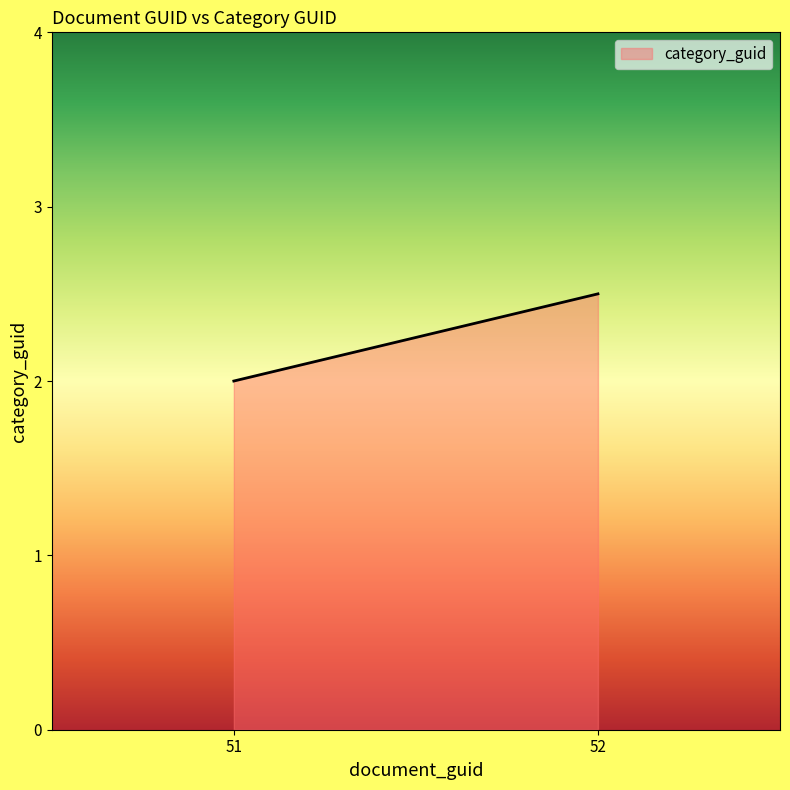

What is the change in value from 51 to 52?

+0.5